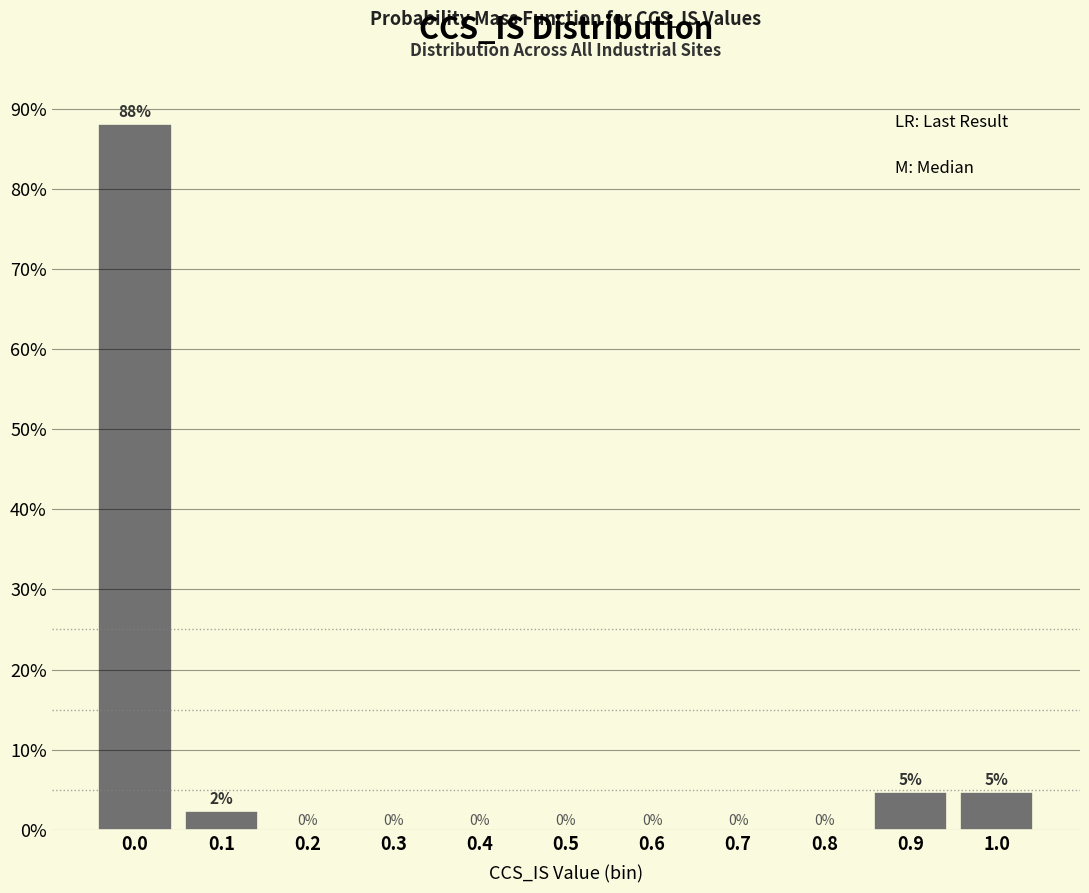

What is the maximum value shown in the chart?

88.1